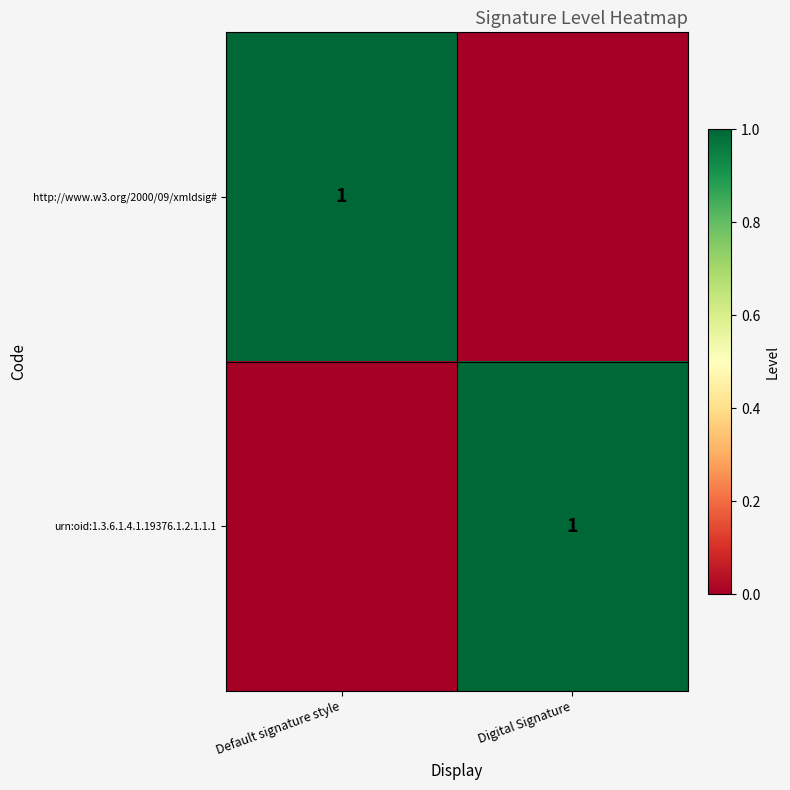

True or false: http://www.w3.org/2000/09/xmldsig# has a value of 0 at Default signature style.

False